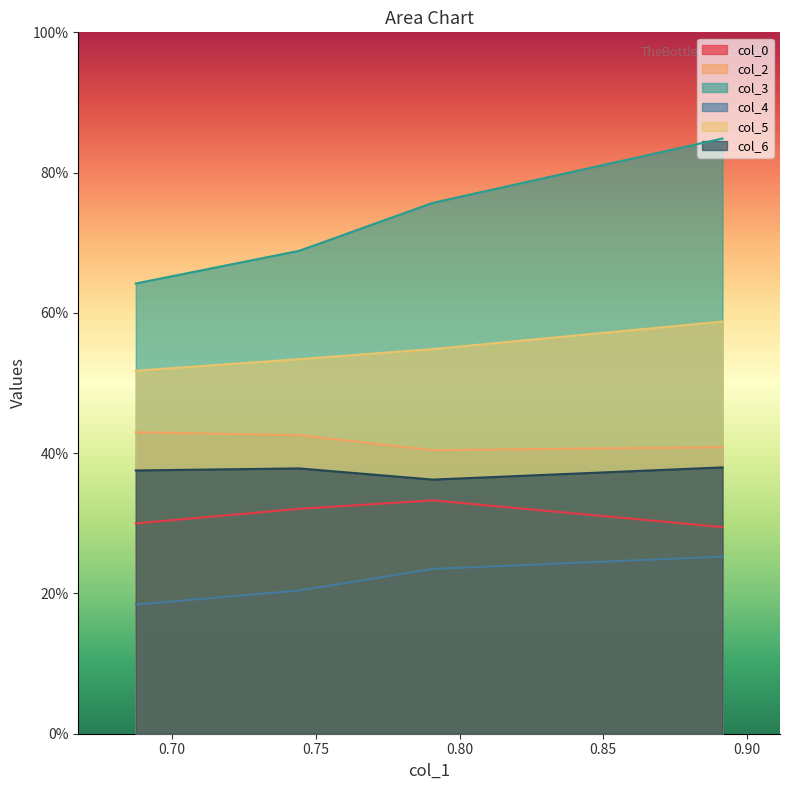

At 0.80, list the series in order from smallest to largest.

col_4, col_0, col_6, col_2, col_5, col_3